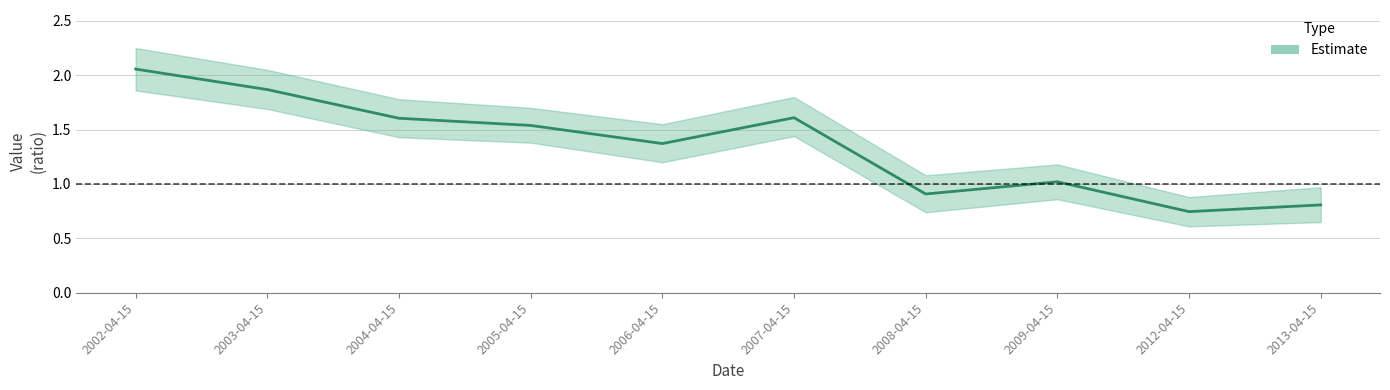

The value at 2009-04-15 is 1.8. True or false?

False